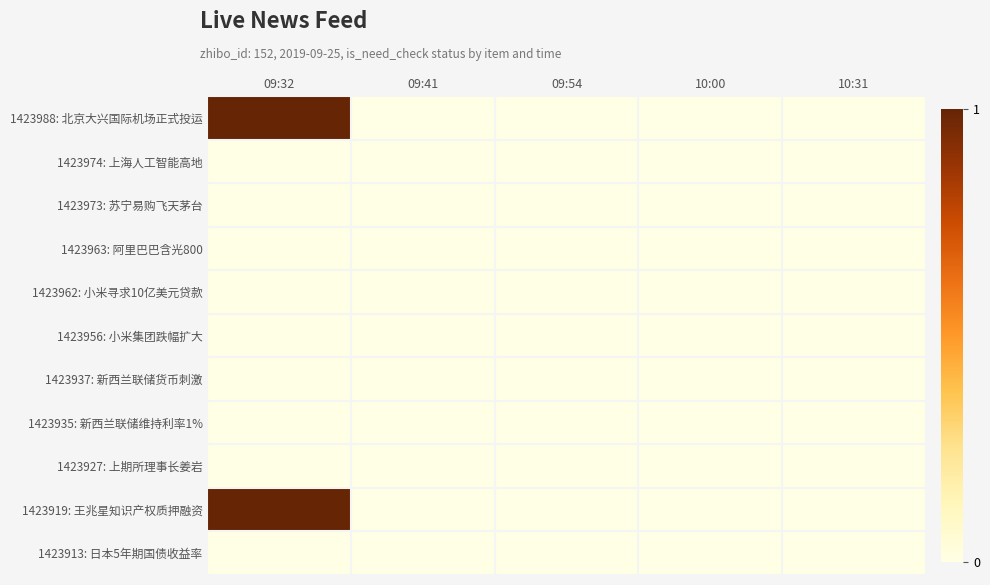

At 10:00, list the series in order from largest to smallest.

1423988: 北京大兴国际机场正式投运, 1423974: 上海人工智能高地, 1423973: 苏宁易购飞天茅台, 1423963: 阿里巴巴含光800, 1423962: 小米寻求10亿美元贷款, 1423956: 小米集团跌幅扩大, 1423937: 新西兰联储货币刺激, 1423935: 新西兰联储维持利率1%, 1423927: 上期所理事长姜岩, 1423919: 王兆星知识产权质押融资, 1423913: 日本5年期国债收益率